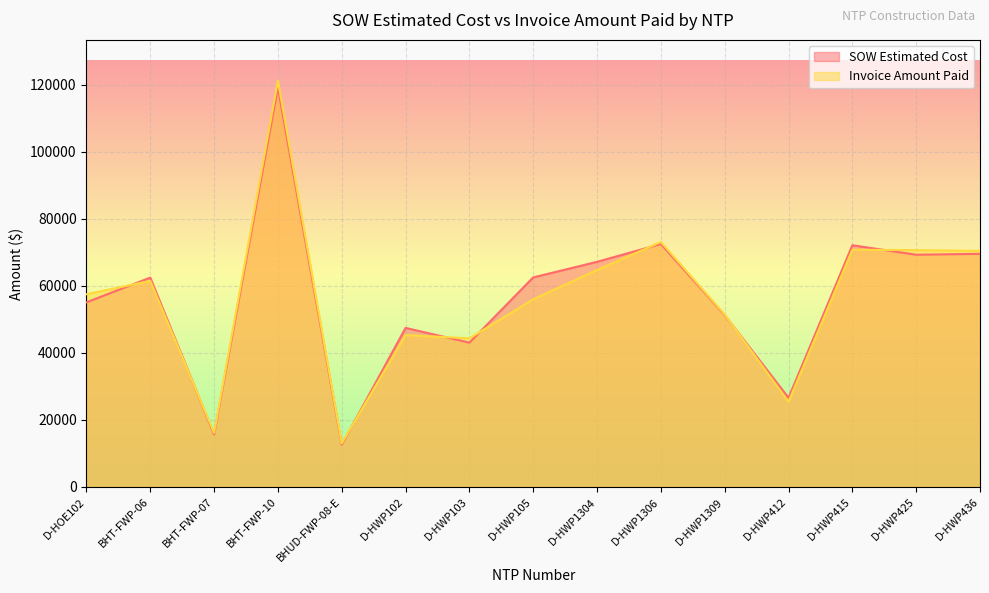

At which label is Invoice Amount Paid closest to 67132?

D-HWP1304